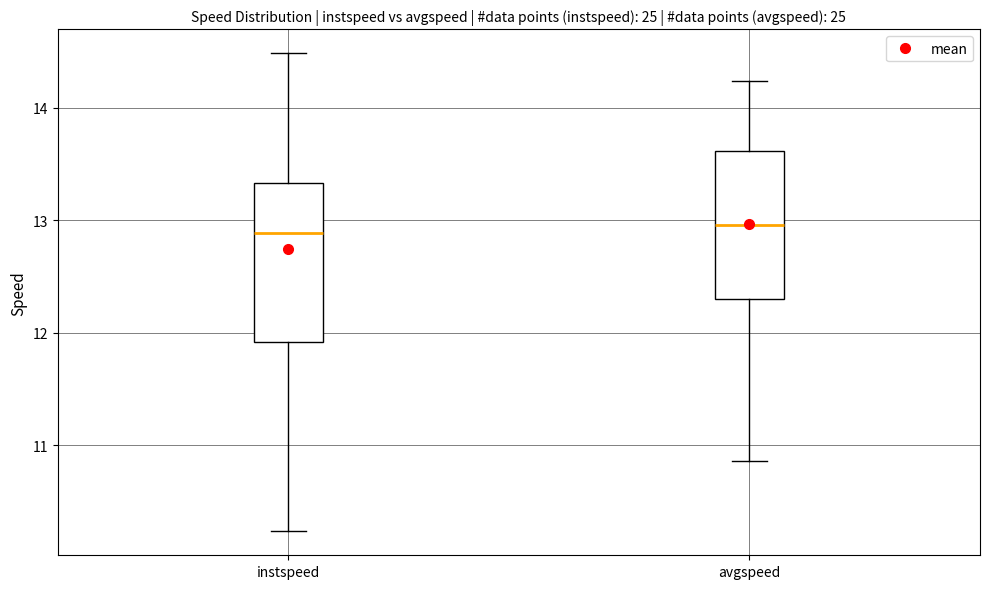

Reading left to right, read every box against the y-axis: the position of its median line, the range the box covers, and the ends of its whiskers. The values are not printed on the chart, so give them approximately, as read against the axis.

instspeed: median 12.9, box 11.9 to 13.3, whiskers 10.2 to 14.5
avgspeed: median 13.0, box 12.3 to 13.6, whiskers 10.9 to 14.2